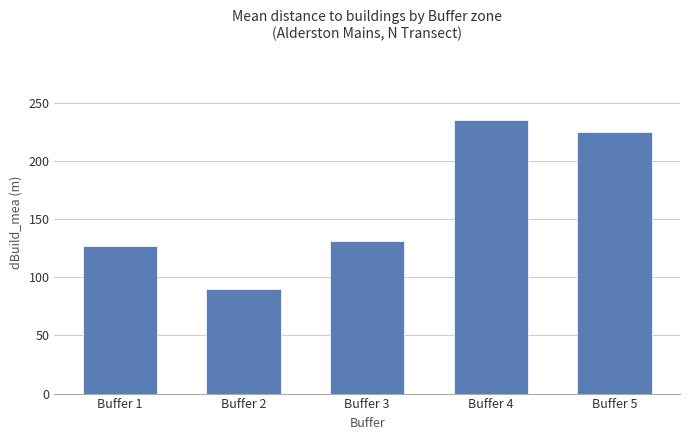

The chart shows a value of 130.8 at Buffer 3. True or false?

True